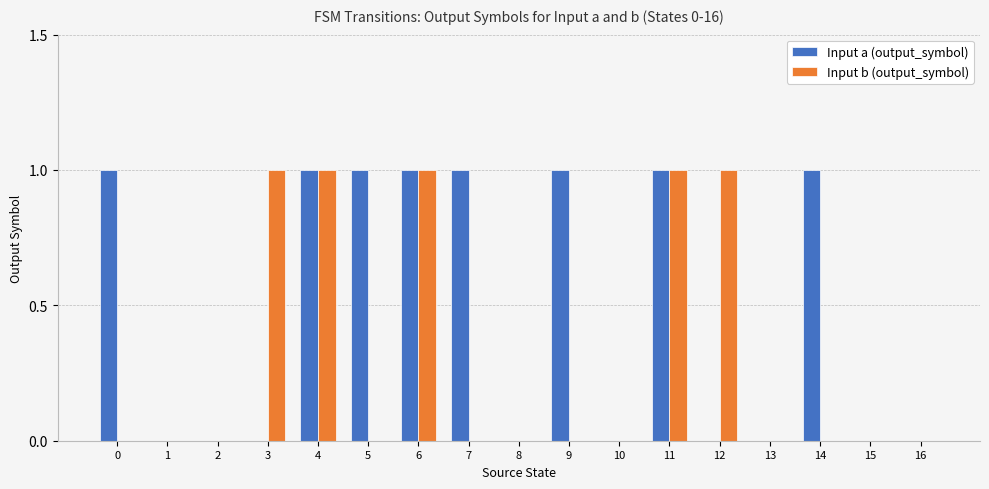

Is it true that Input a (output_symbol) equals 2 at 9?

False